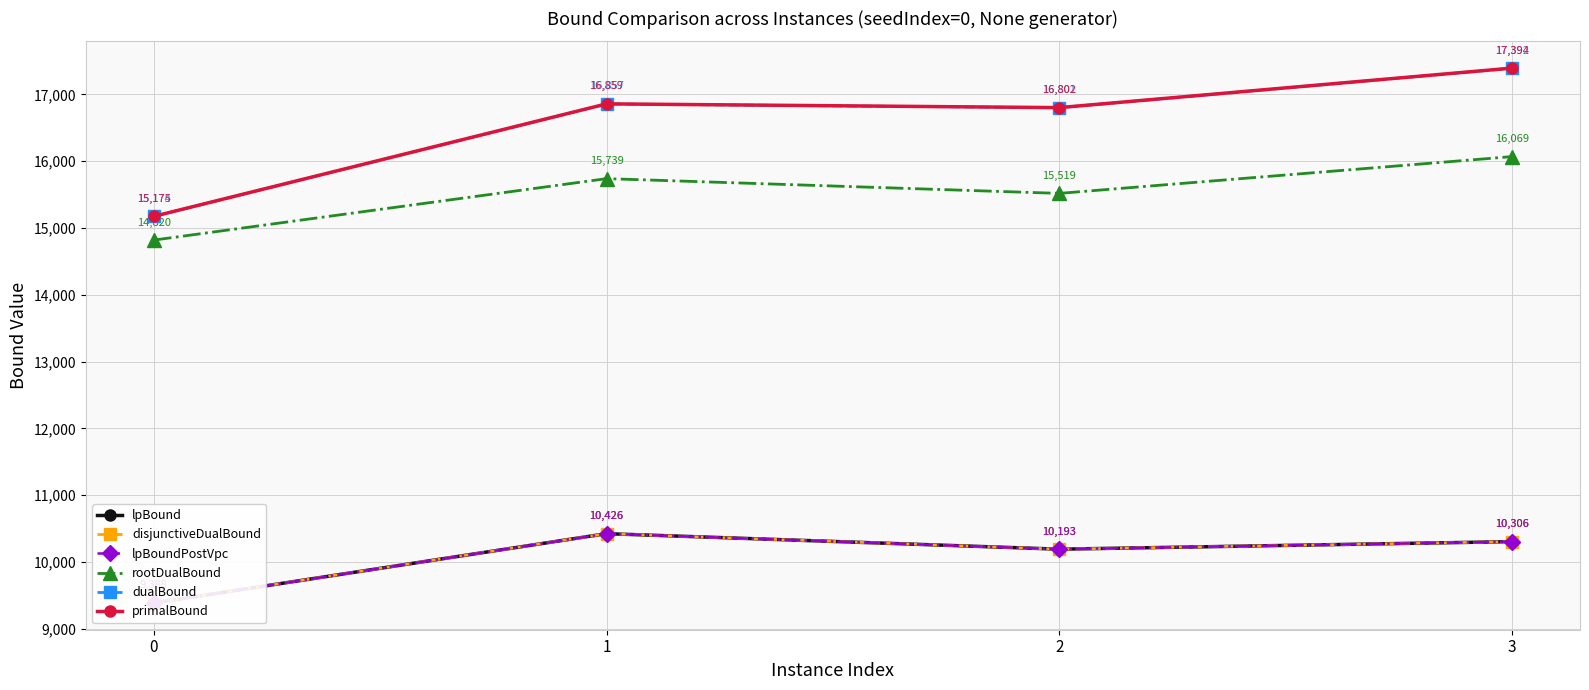

Between 2 and 0, which is larger?

2